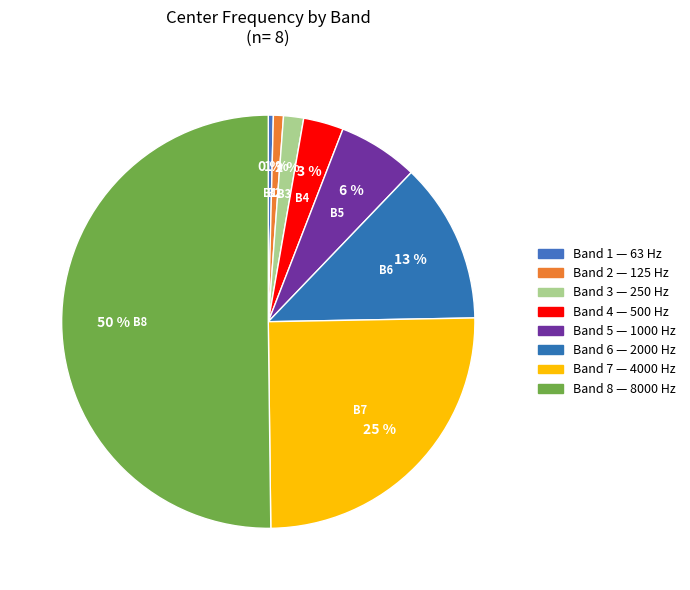

Count the number of slices in the pie.

8